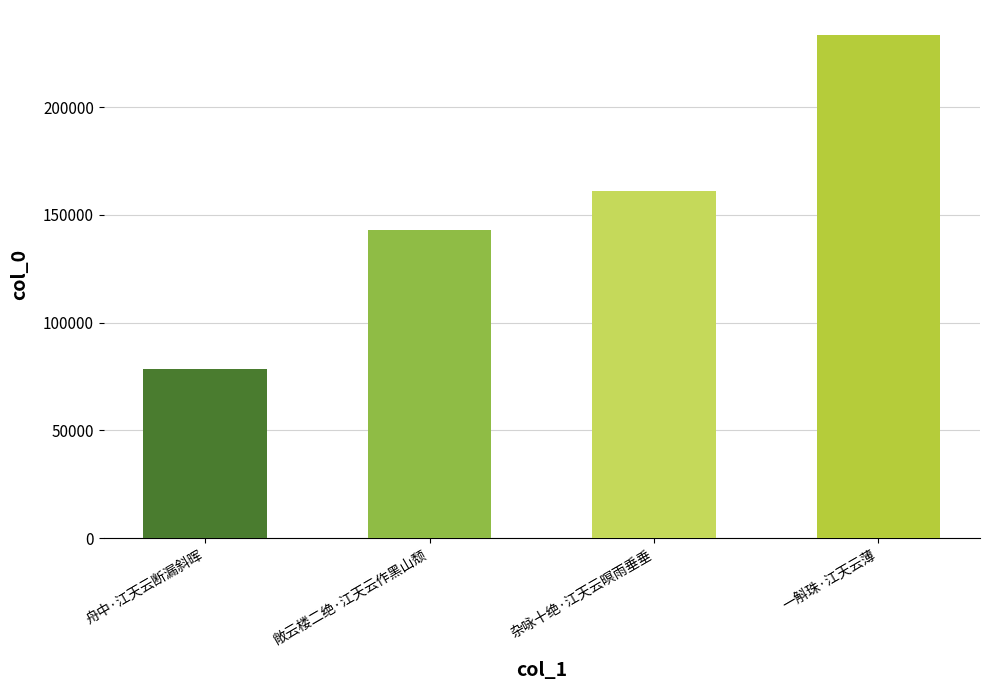

List the labels in order of value, smallest first.

舟中·江天云断漏斜晖, 敞云楼二绝·江天云作黑山颓, 杂咏十绝·江天云暝雨垂垂, 一斛珠·江天云薄